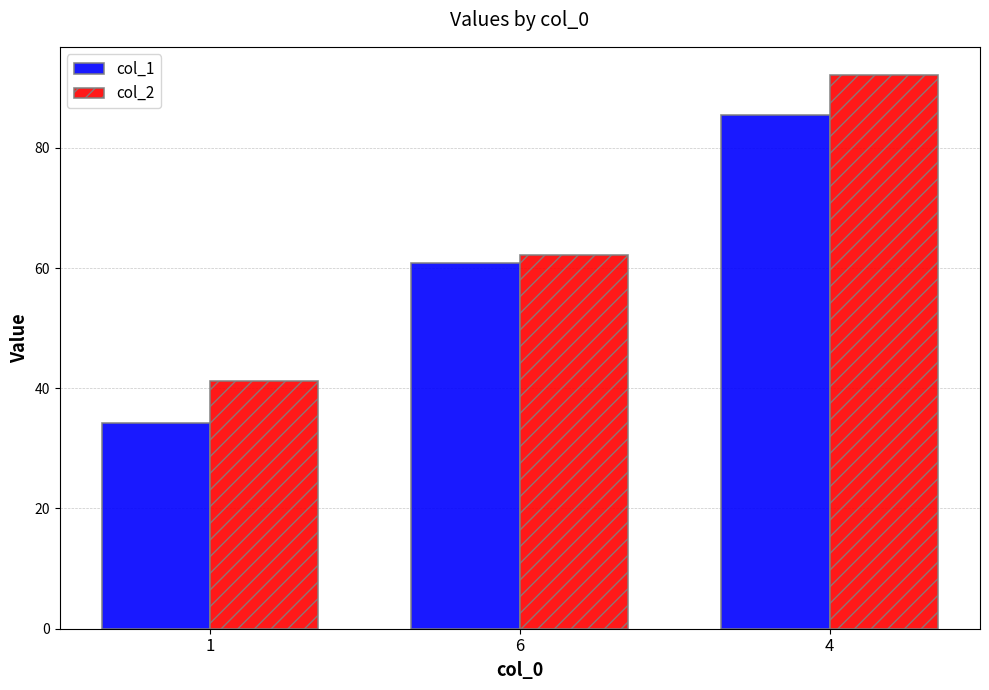

What is the sum of the col_2 values at 4 and 6?

154.3